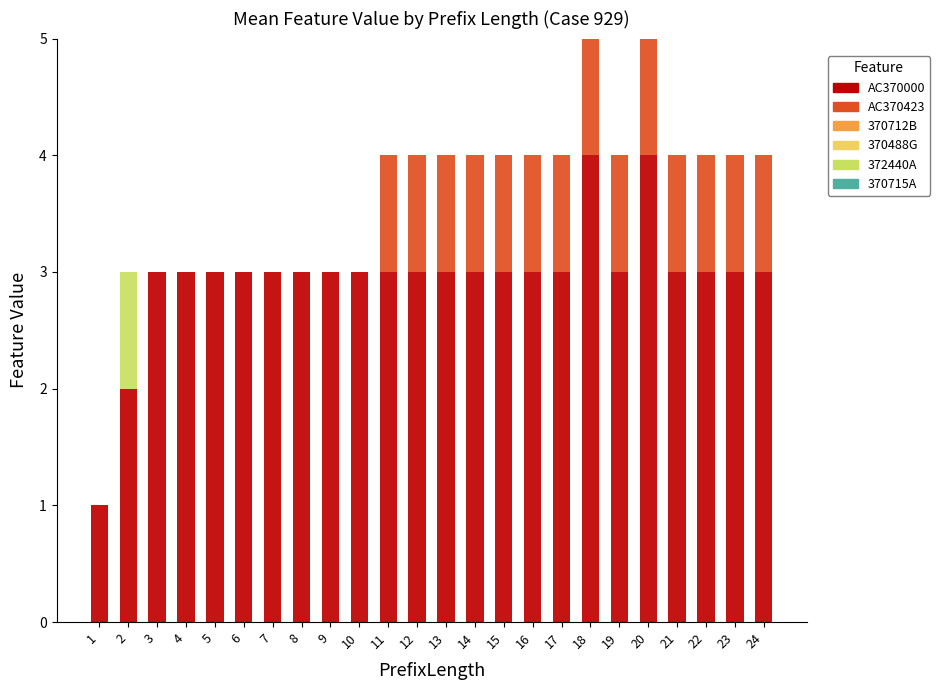

What value does the AC370000 series have at 20?

4